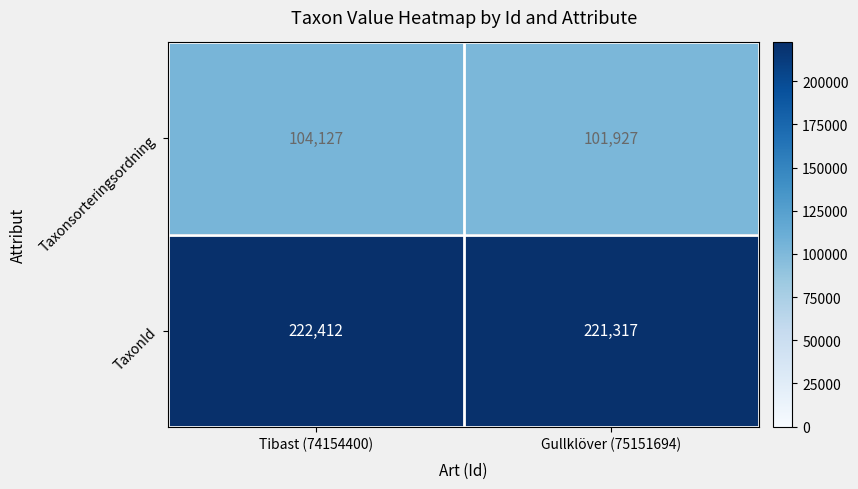

At which category is the sum across all series the highest?

Tibast (74154400)